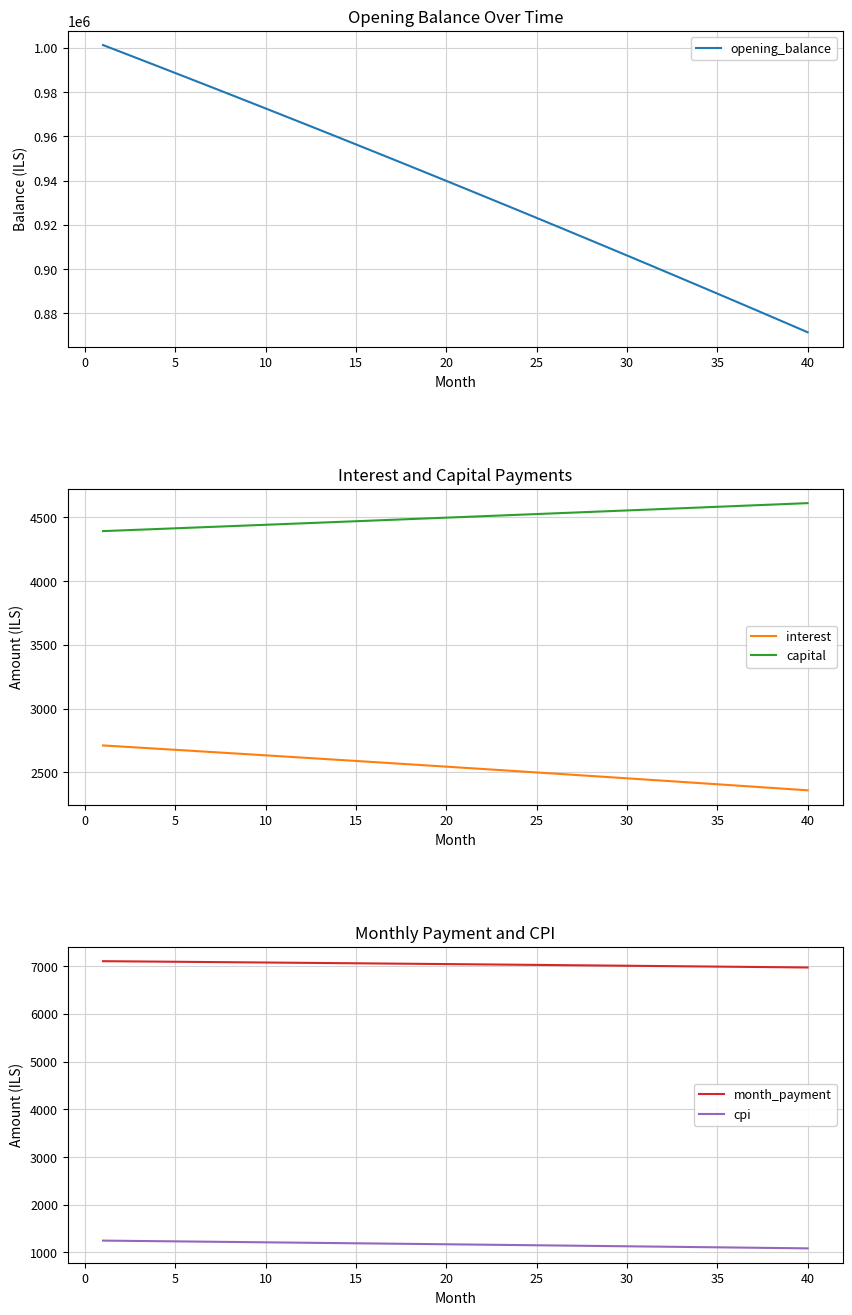

What is the highest value of the capital series?

4610.7